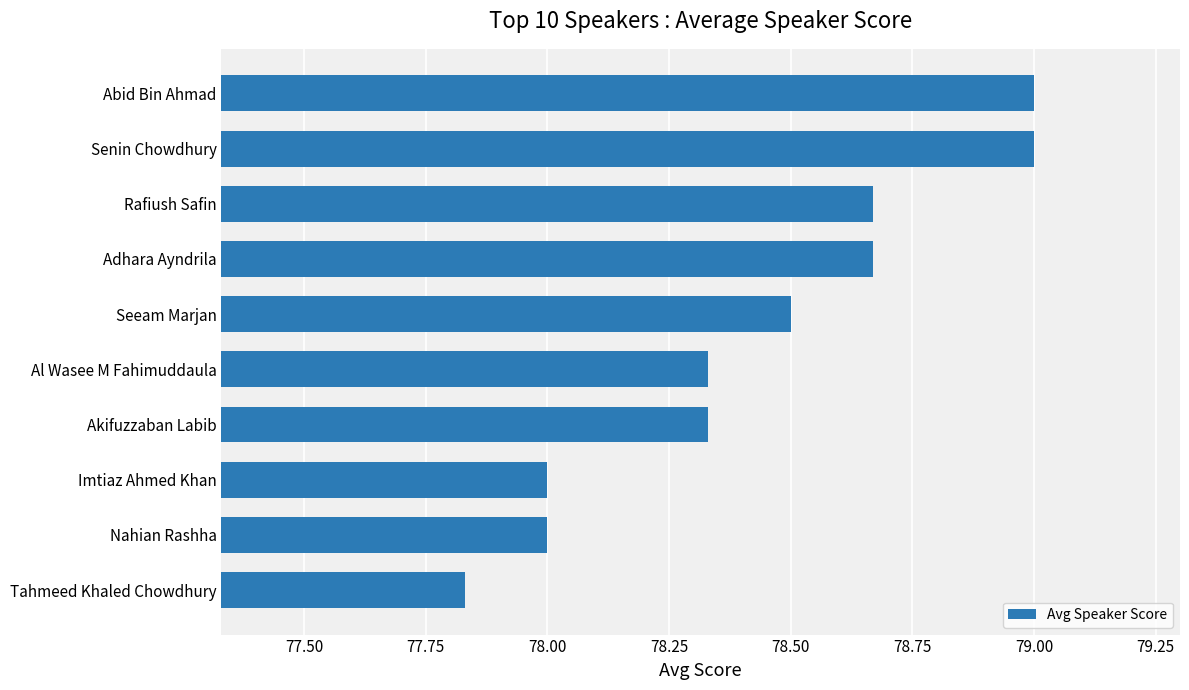

Is it true that the value at Rafiush Safin is 135.5?

False